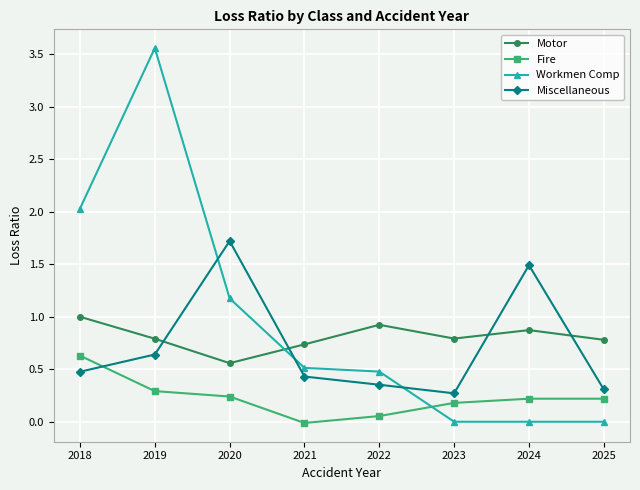

True or false: Fire and Miscellaneous cross at least once.

True